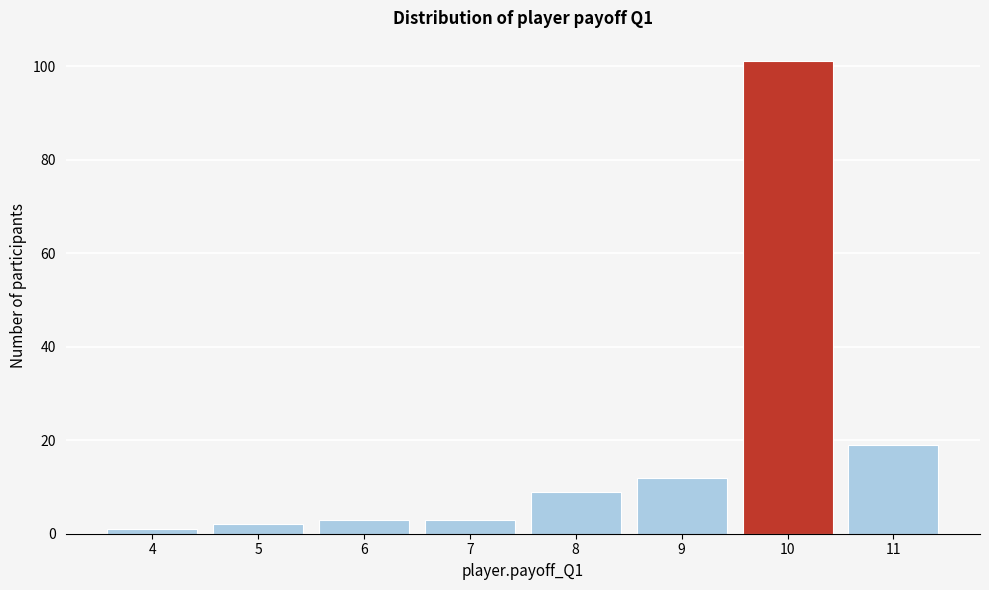

Which range on the x-axis has the tallest bar?

9.5 to 10.5